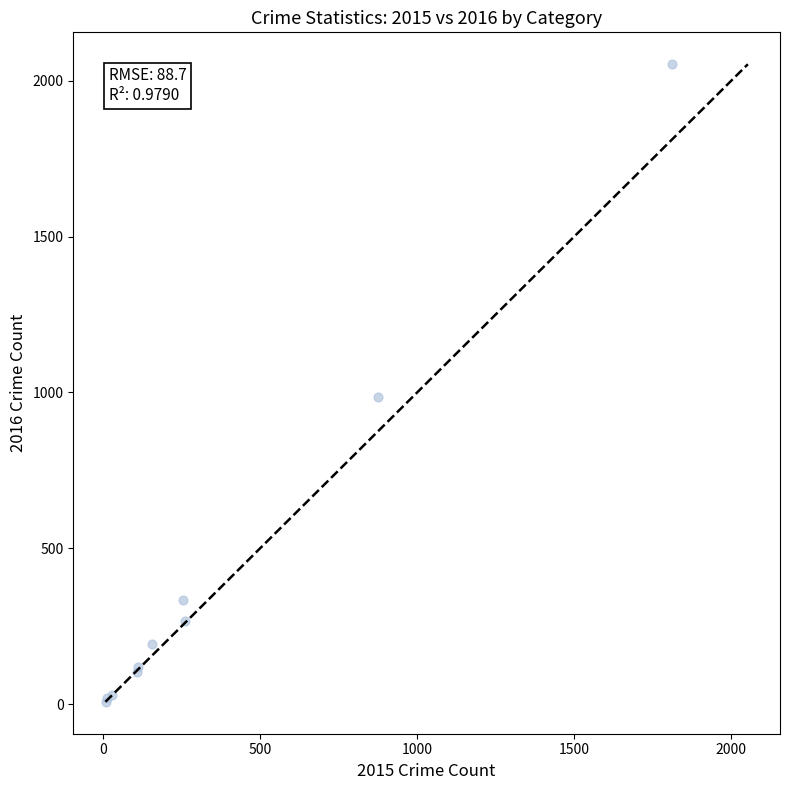

What Y value in the scatter plot is closest to 1030?

984